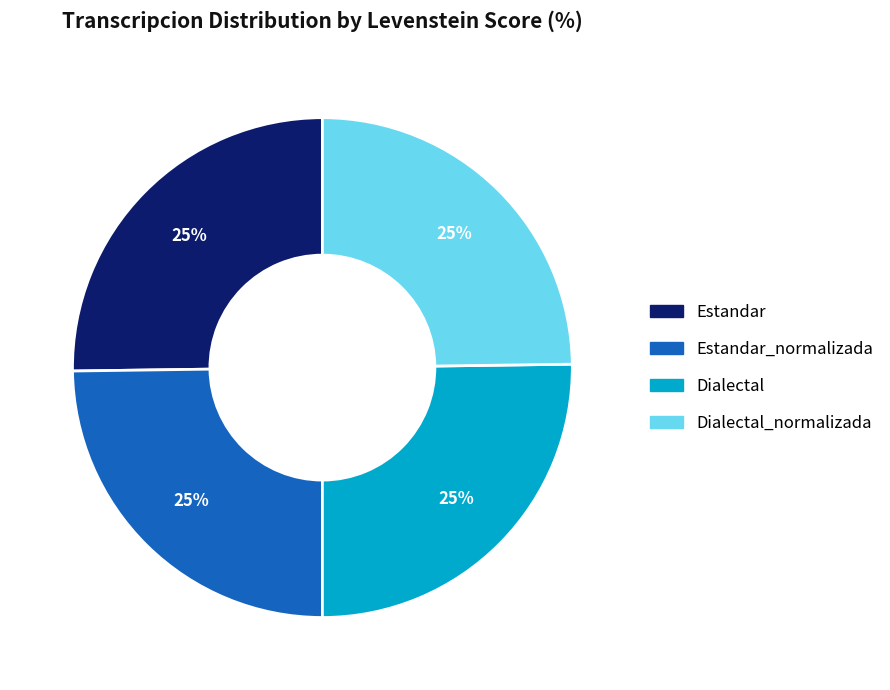

To the nearest percent, what is the average slice percentage?

25%